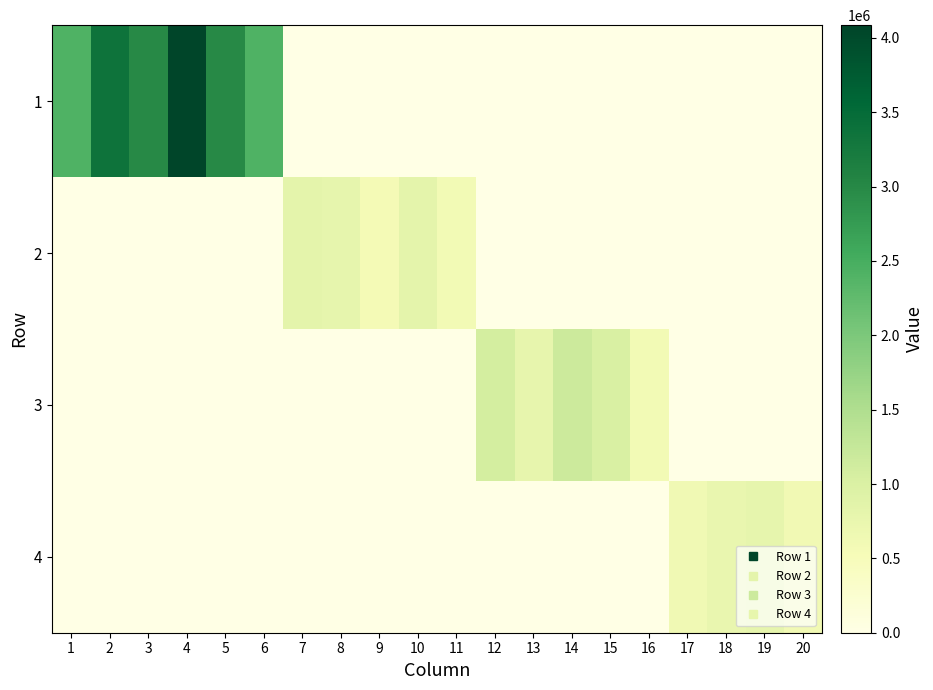

Between 5 and 14, which is larger?

5